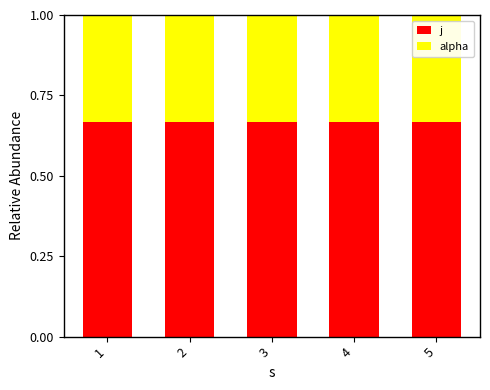

What is the sum of all j values?

3.3